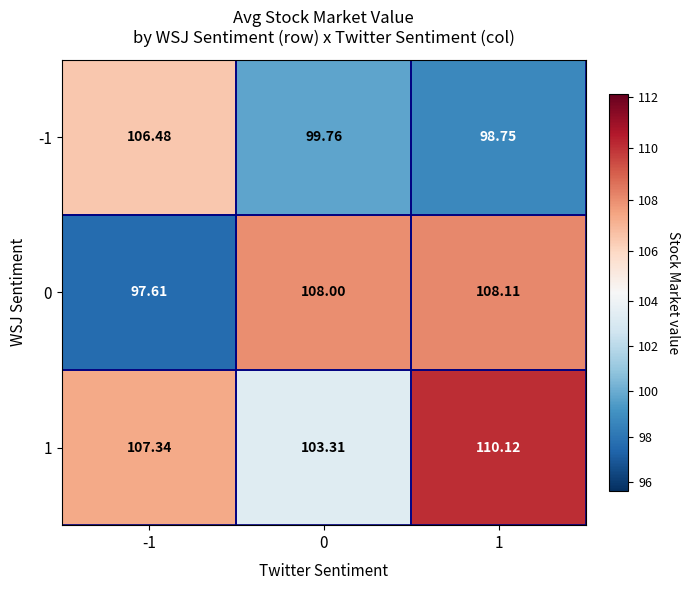

At 0, list the series in order from smallest to largest.

-1, 1, 0